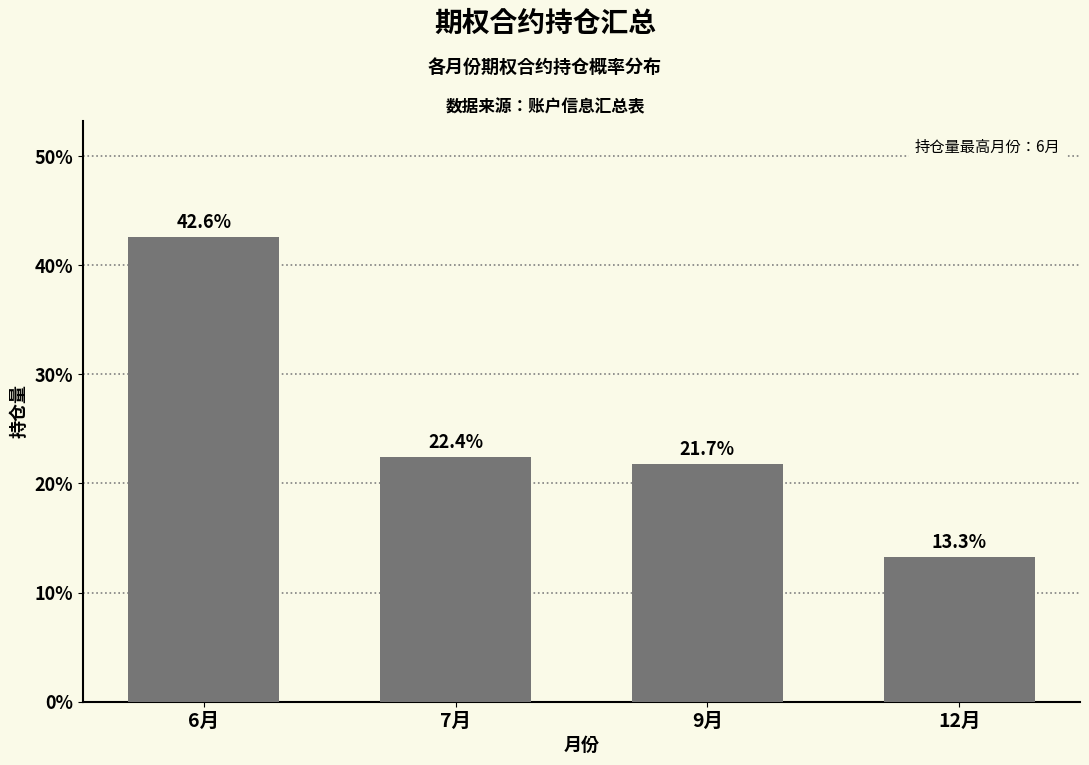

Reading left to right, extract all data points from this chart.

42.6	22.4	21.7	13.3